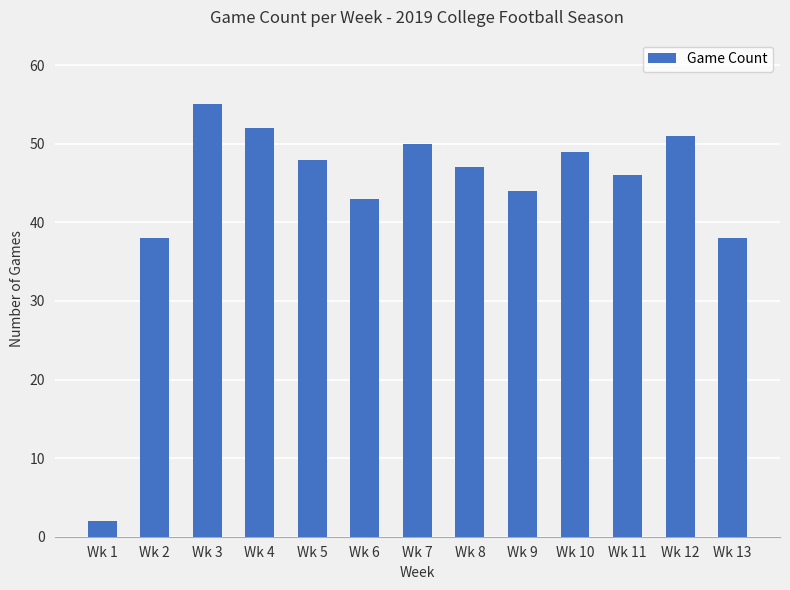

Between Wk 12 and Wk 9, which is larger?

Wk 12